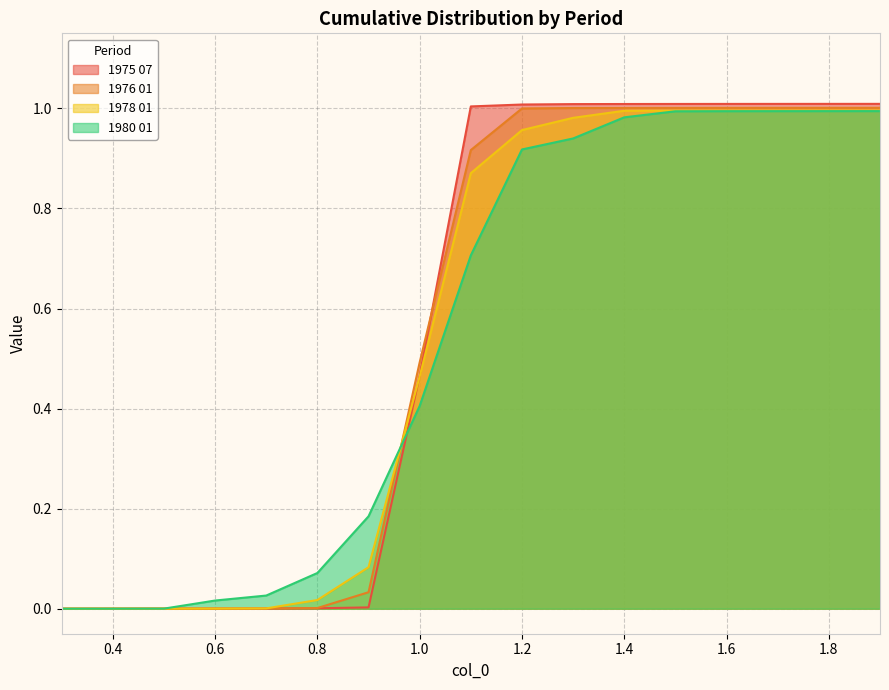

Is it true that 1978 01 equals 1.0 at 1.6?

True